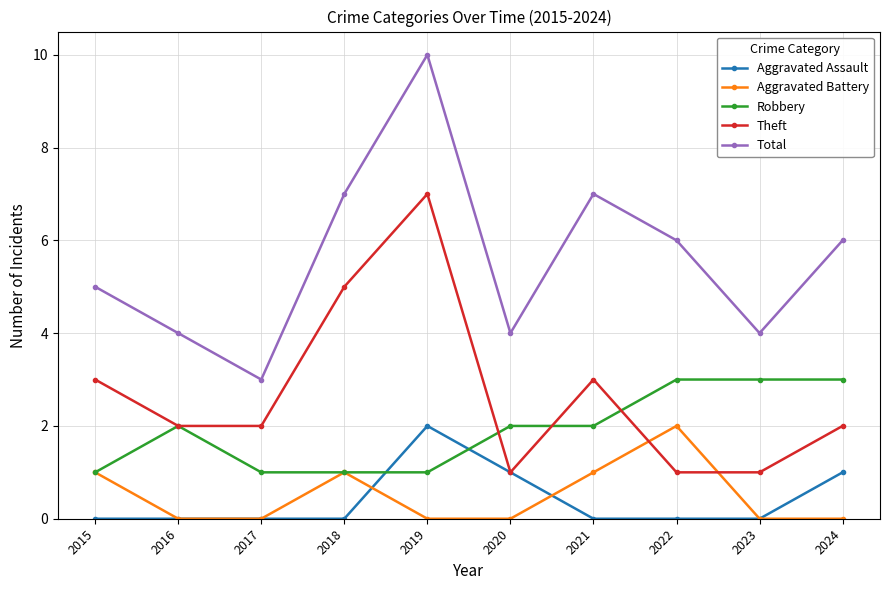

True or false: Total and Aggravated Battery intersect in this chart.

False